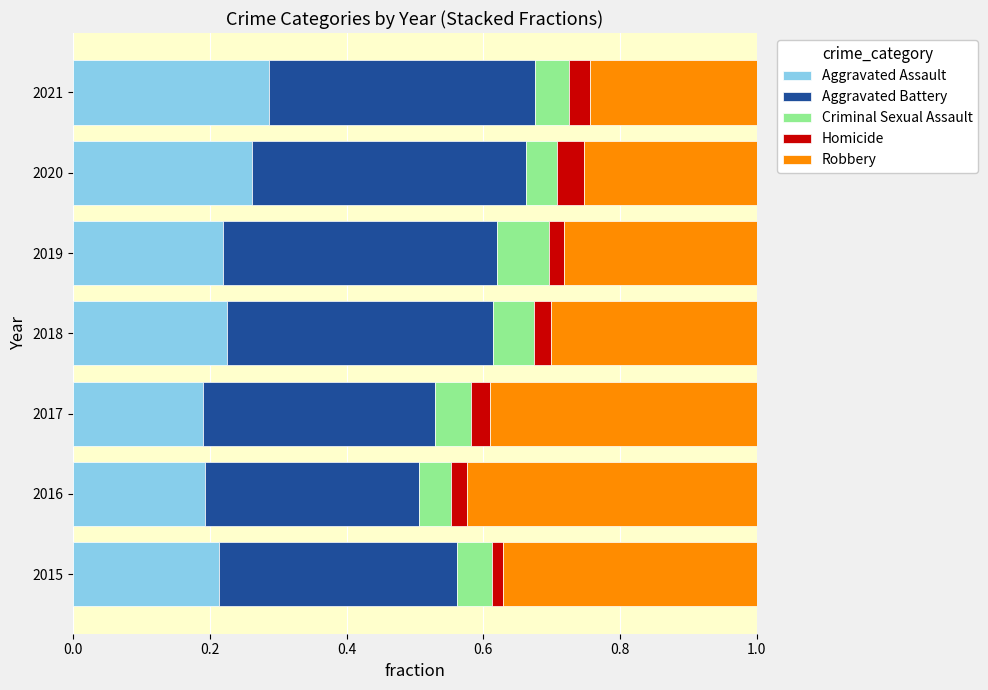

The Aggravated Assault series shows 0.1 at 2015. True or false?

False